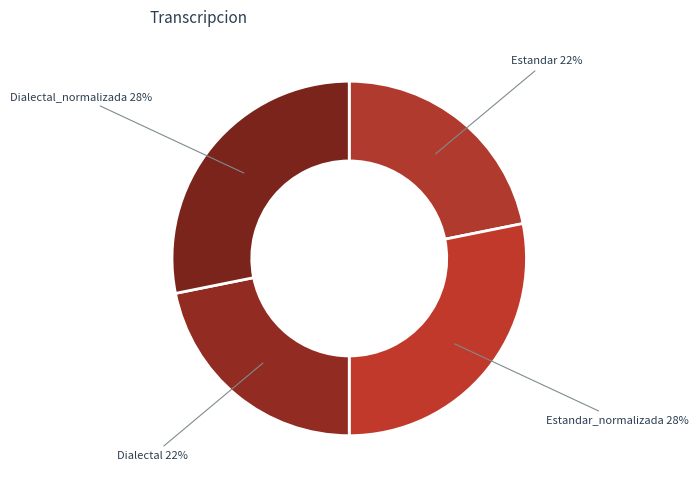

How many segments does this pie chart have?

4